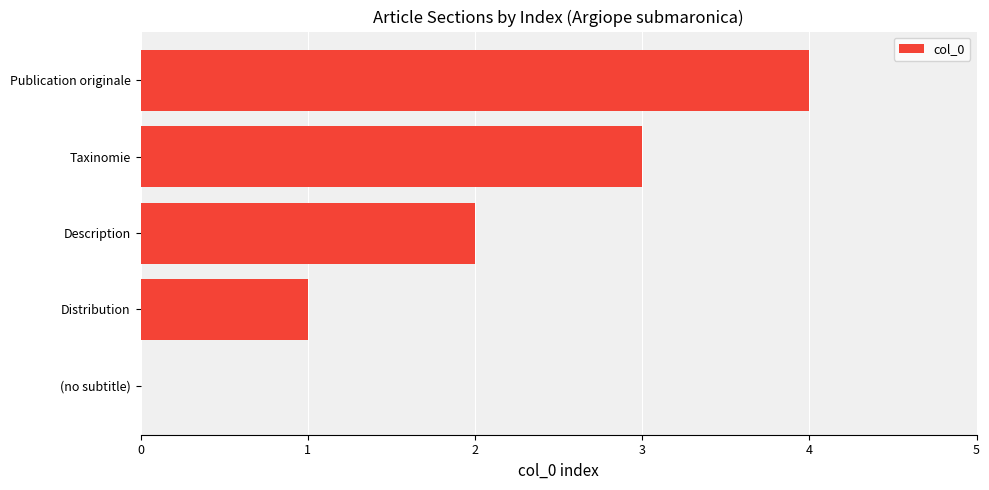

Read the value at Taxinomie.

3